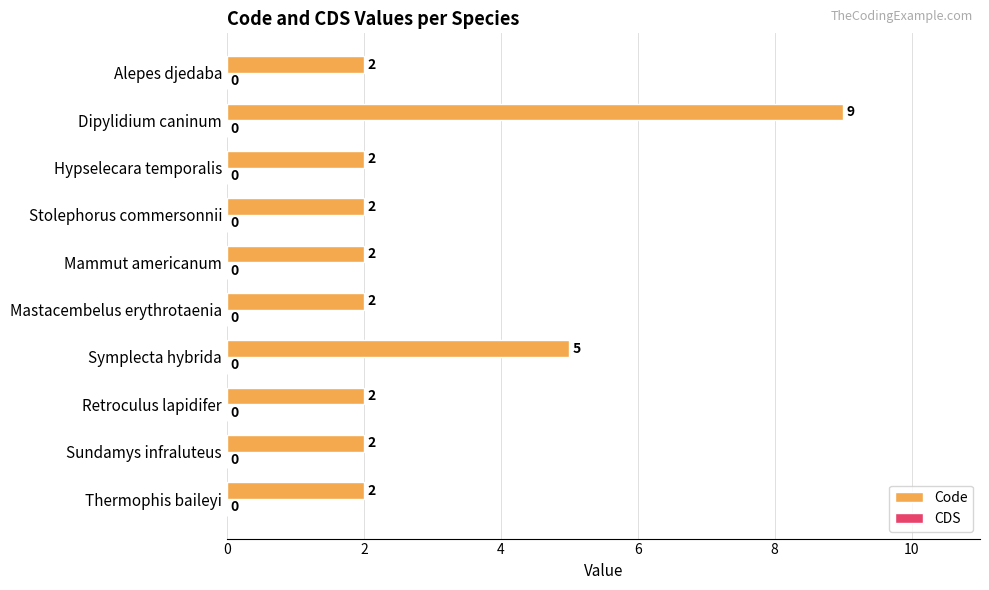

Reading top to bottom, transcribe all the data shown in this chart.

2	9	2	2	2	2	5	2	2	2